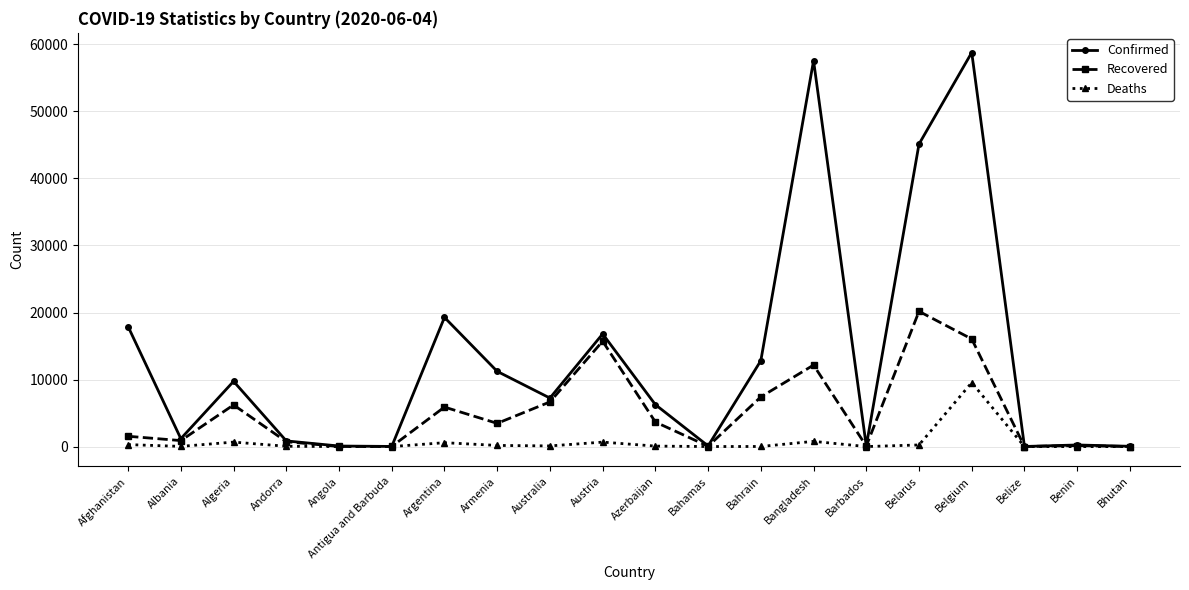

Does the chart have visible grid lines?

Yes